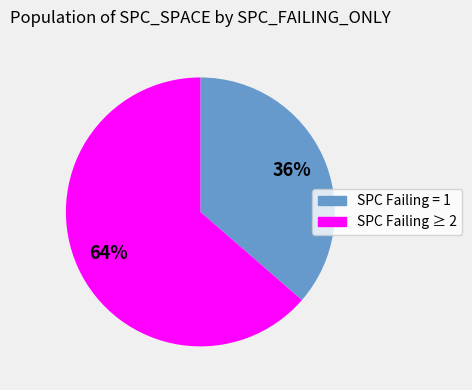

Does any single category account for the majority?

Yes